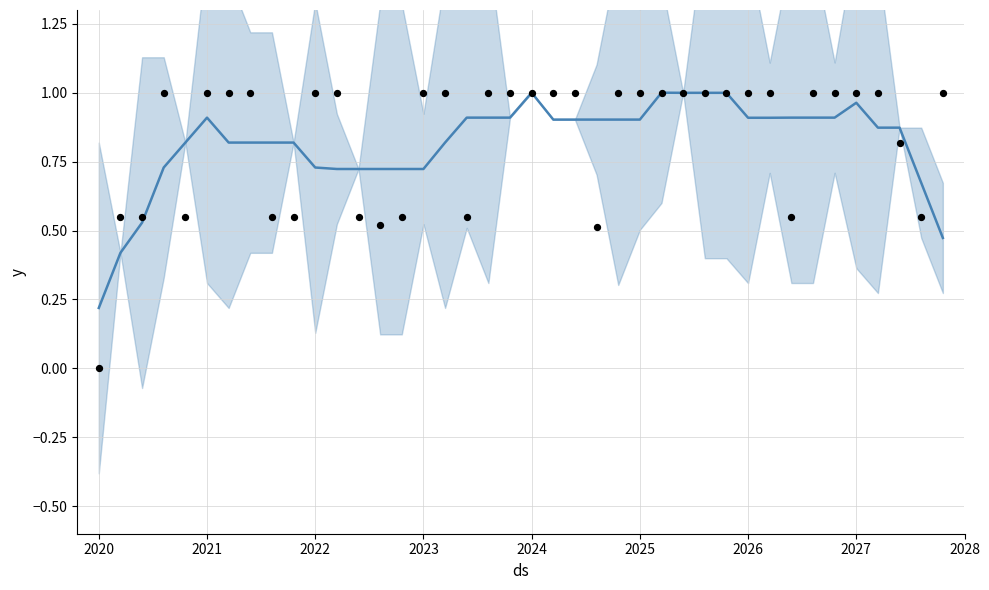

Which series has the largest total across all categories?

observations